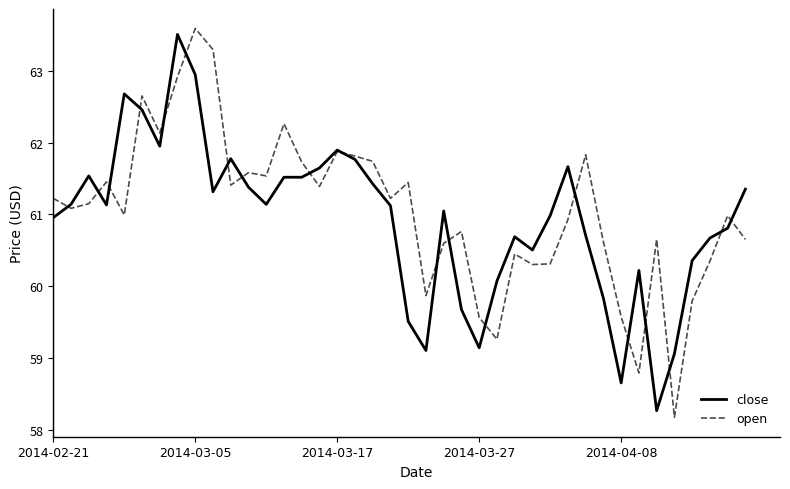

What is the highest value of the open series?

63.6